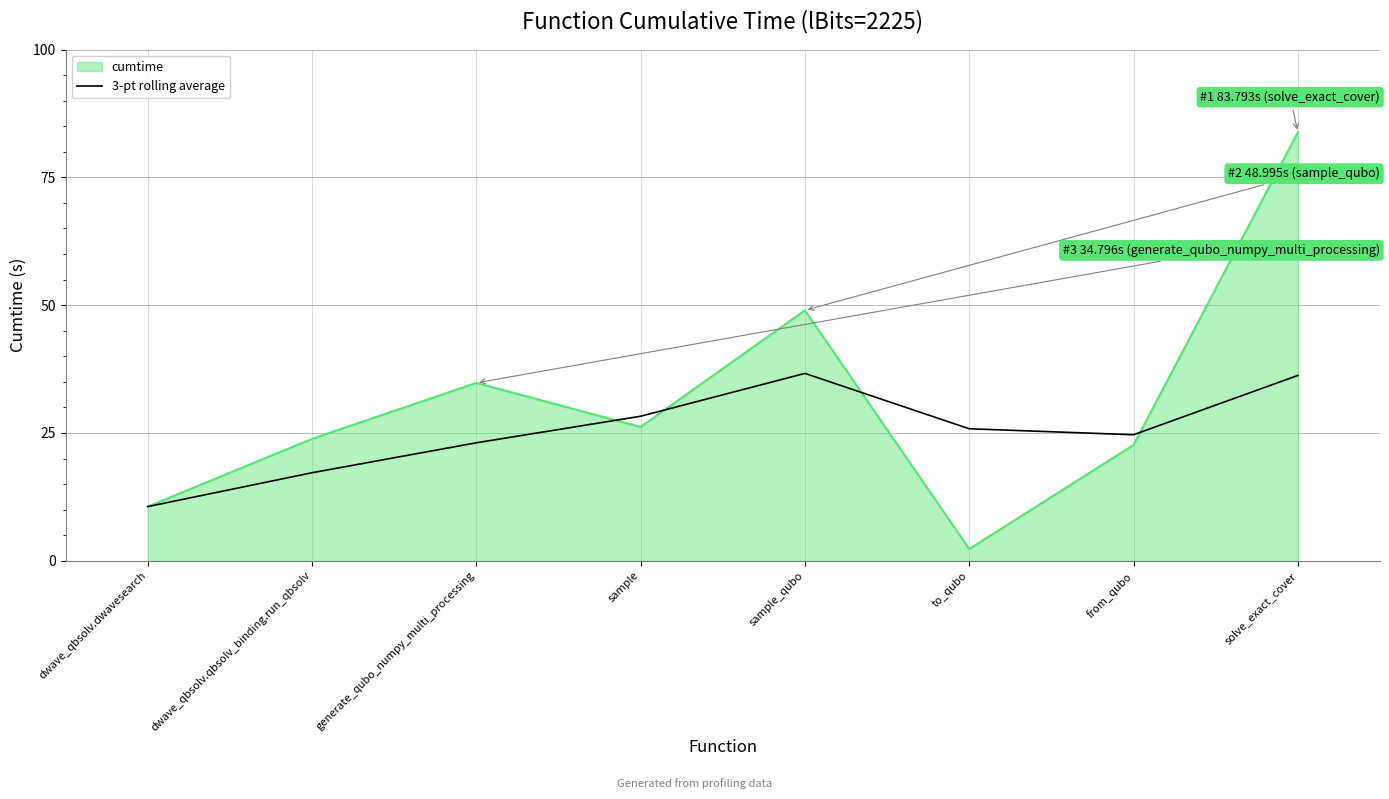

The cumtime series shows 34.8 at generate_qubo_numpy_multi_processing. True or false?

True